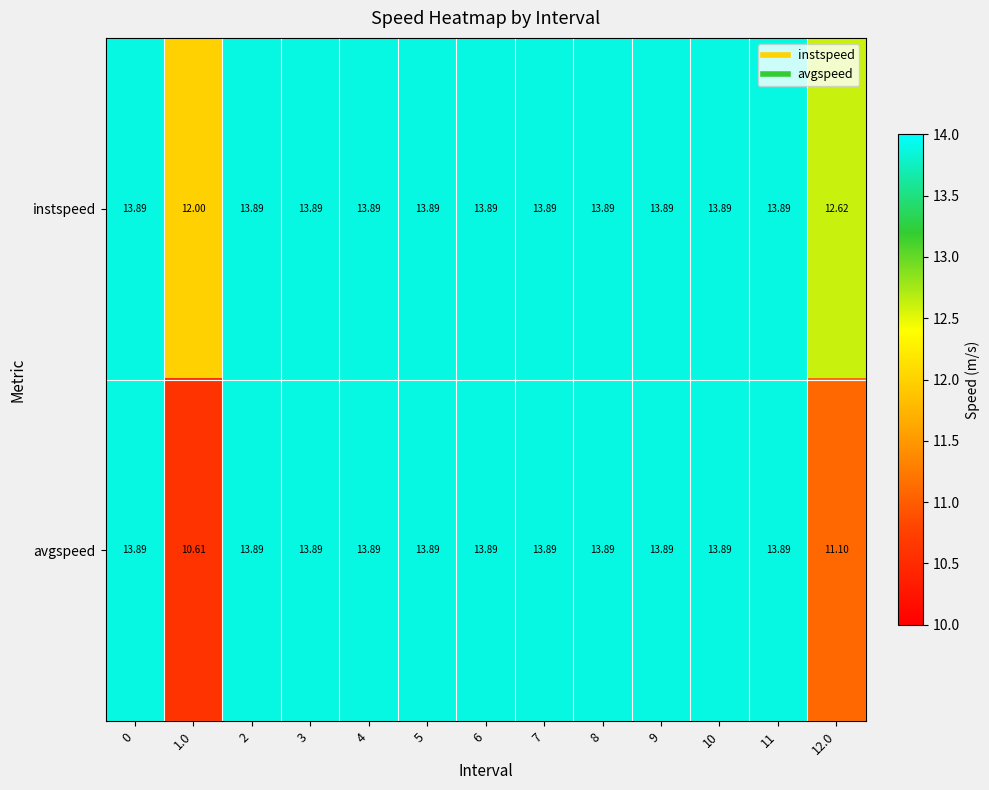

Which series has the largest total across all categories?

instspeed